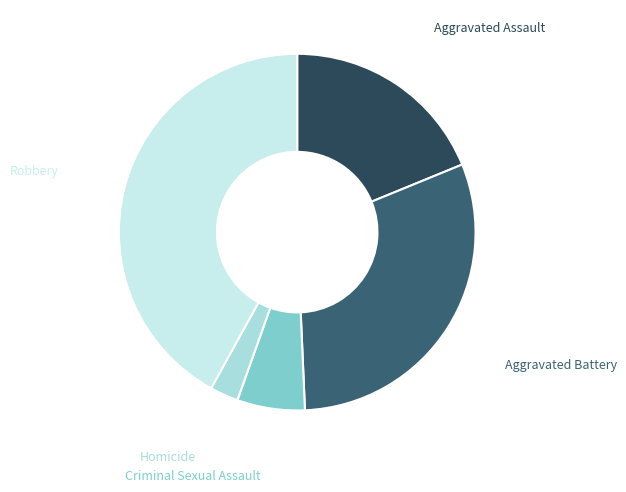

Do Aggravated Battery and Robbery together represent more than half of the pie?

Yes